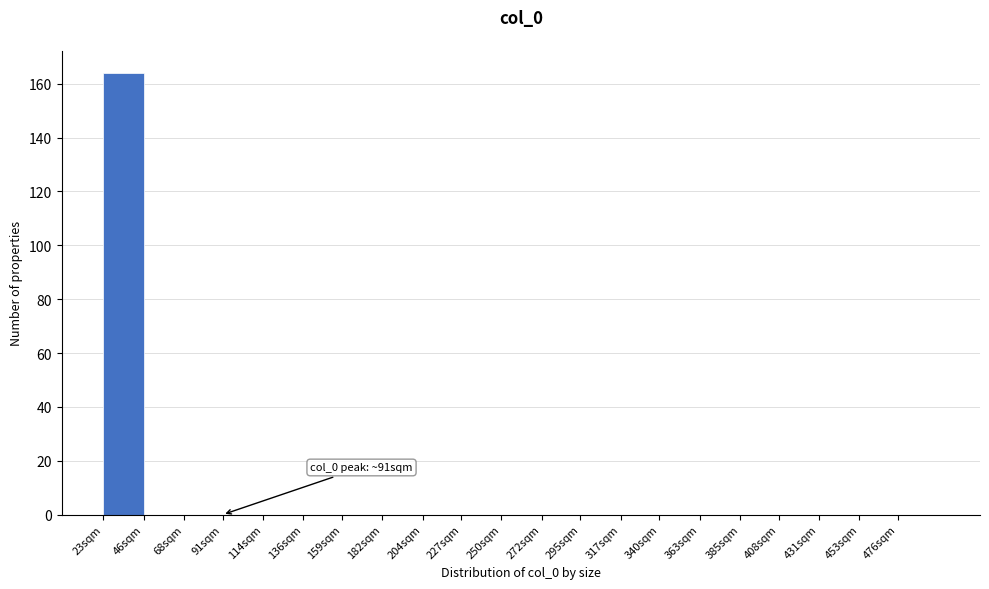

Reading left to right, extract all data points from this chart.

23sqm=164	46sqm=0	68sqm=0	91sqm=0	114sqm=0	136sqm=0	159sqm=0	182sqm=0	204sqm=0	227sqm=0	250sqm=0	272sqm=0	295sqm=0	317sqm=0	340sqm=0	363sqm=0	385sqm=0	408sqm=0	431sqm=0	453sqm=0	476sqm=0